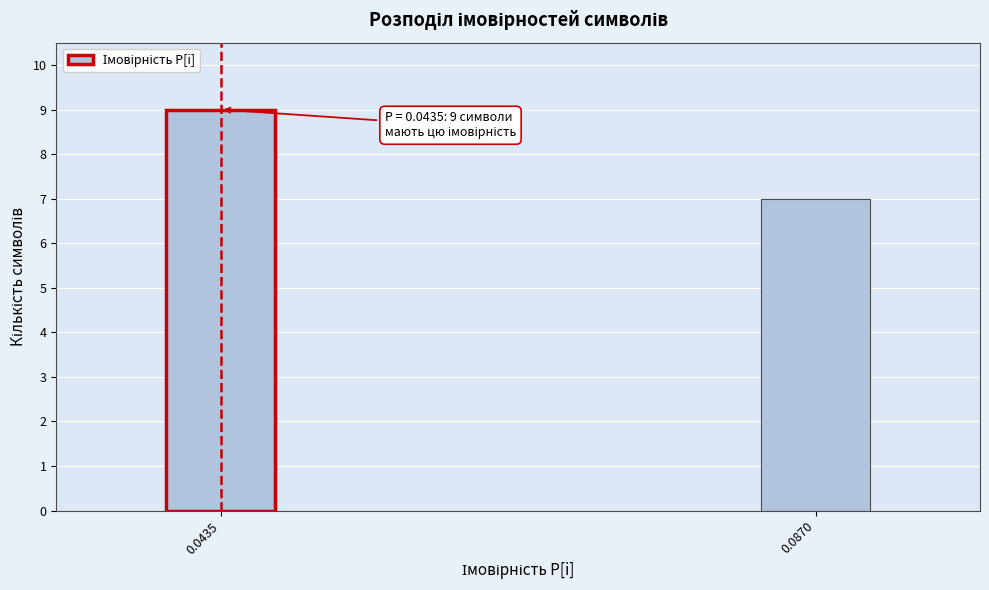

Reading left to right, what are all the values shown in this chart?

9	7